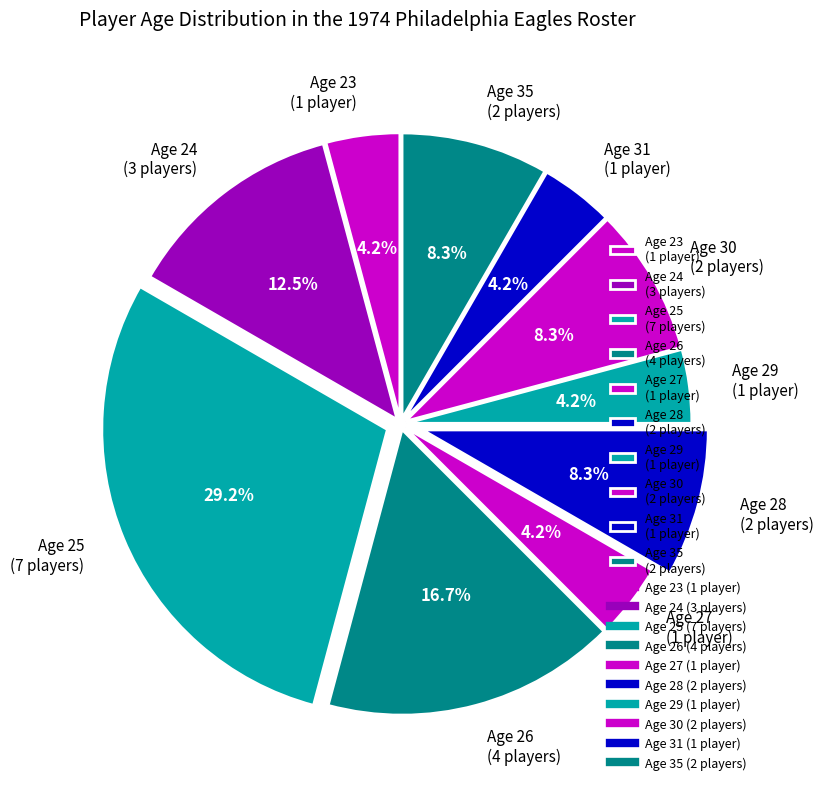

What is the largest slice in the pie chart?

Age 25 (7 players)